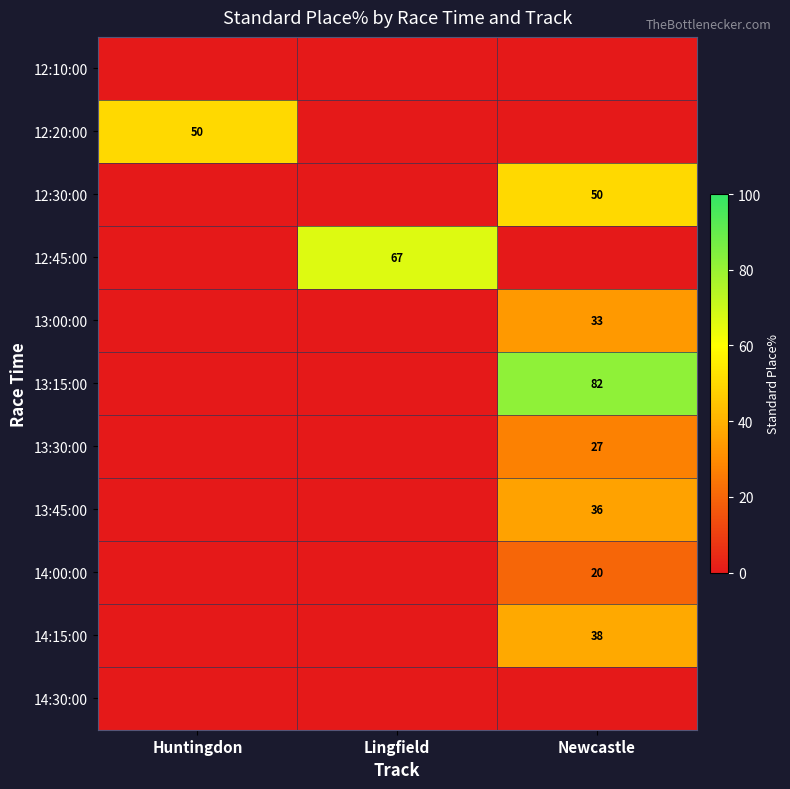

Reading right to left, extract all data points from this chart.

row_0: Newcastle=0.0	Lingfield=0.0	Huntingdon=0.0
row_1: Newcastle=0.0	Lingfield=0.0	Huntingdon=50.0
row_2: Newcastle=50.0	Lingfield=0.0	Huntingdon=0.0
row_3: Newcastle=0.0	Lingfield=66.7	Huntingdon=0.0
row_4: Newcastle=33.3	Lingfield=0.0	Huntingdon=0.0
row_5: Newcastle=81.8	Lingfield=0.0	Huntingdon=0.0
row_6: Newcastle=27.3	Lingfield=0.0	Huntingdon=0.0
row_7: Newcastle=35.7	Lingfield=0.0	Huntingdon=0.0
row_8: Newcastle=20.0	Lingfield=0.0	Huntingdon=0.0
row_9: Newcastle=37.5	Lingfield=0.0	Huntingdon=0.0
row_10: Newcastle=0.0	Lingfield=0.0	Huntingdon=0.0